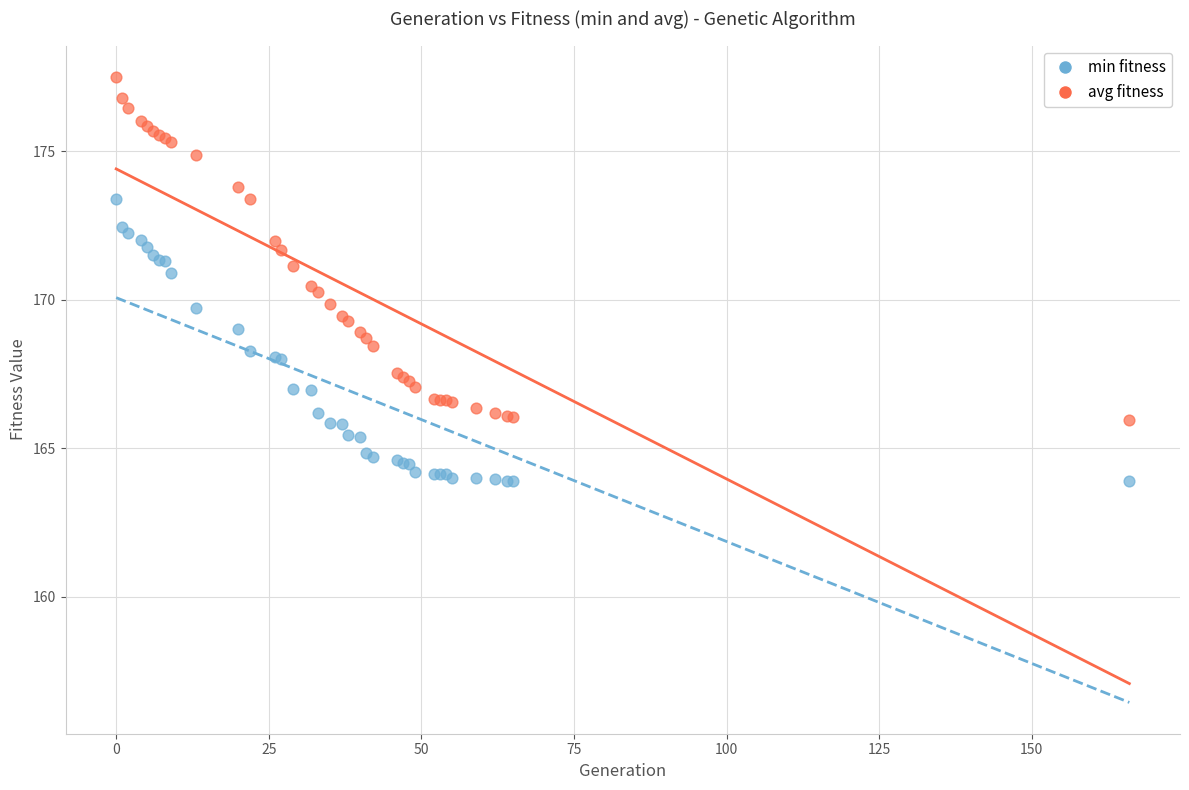

What is the X range (max minus min) for the scatter plot?

166.0